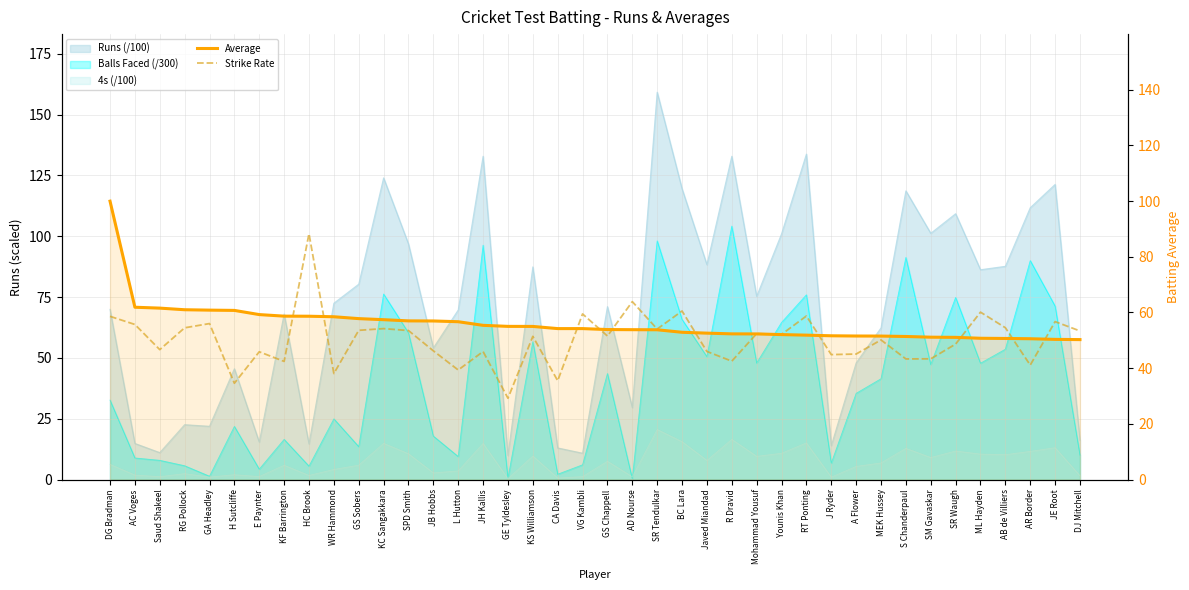

The Strike Rate series shows 56.0 at GA Headley. True or false?

True